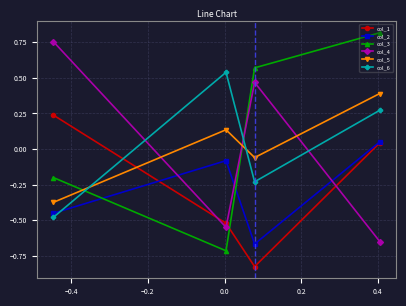

What is the difference between the maximum and minimum values in the col_1 series?

1.1